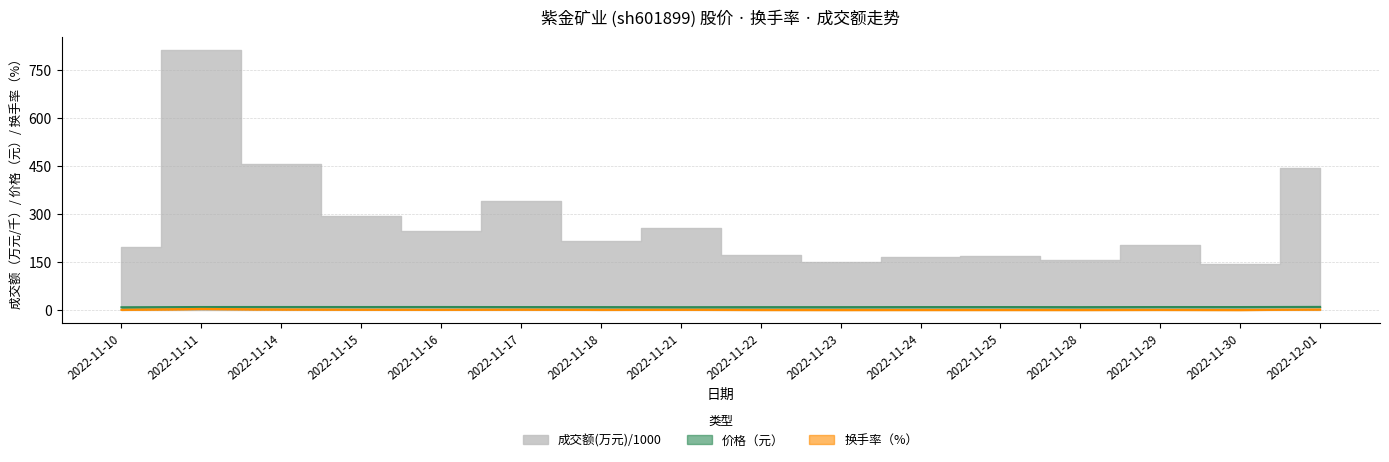

What position from the right is 2022-11-30?

2